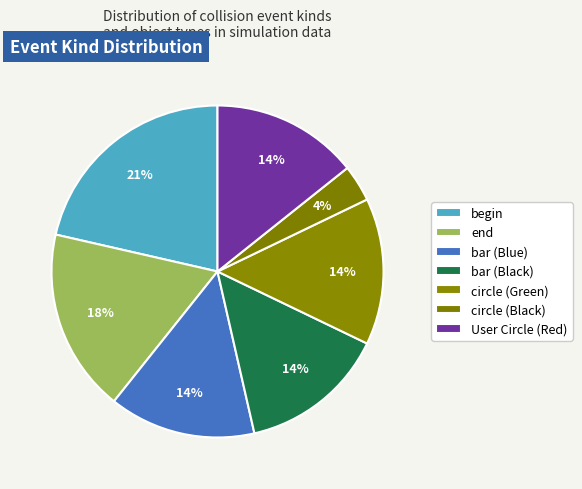

Count the number of slices in the pie.

7